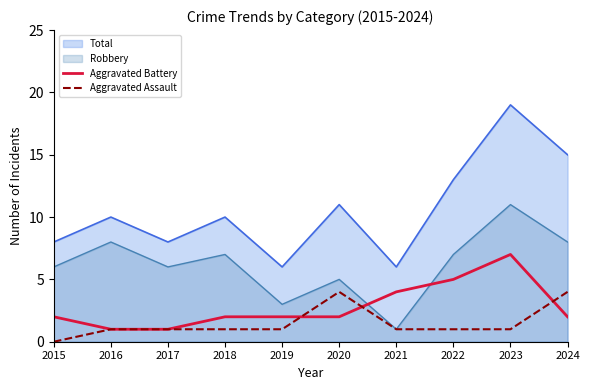

Which series ends up on top after the final intersection of Aggravated Assault and Aggravated Battery?

Aggravated Assault